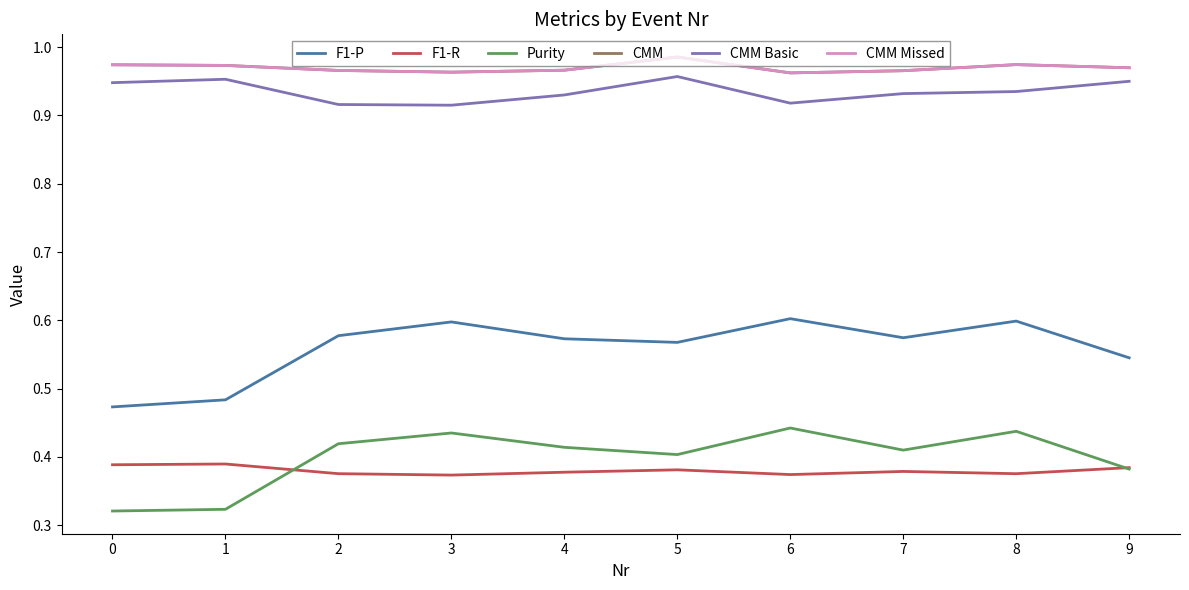

True or false: F1-P and CMM Missed intersect in this chart.

False